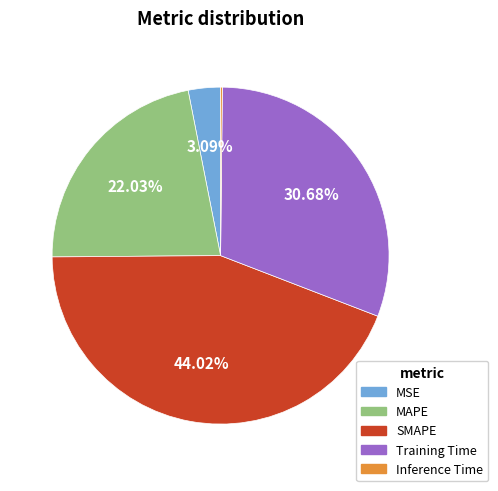

Do SMAPE and Training Time together represent more than half of the pie?

Yes